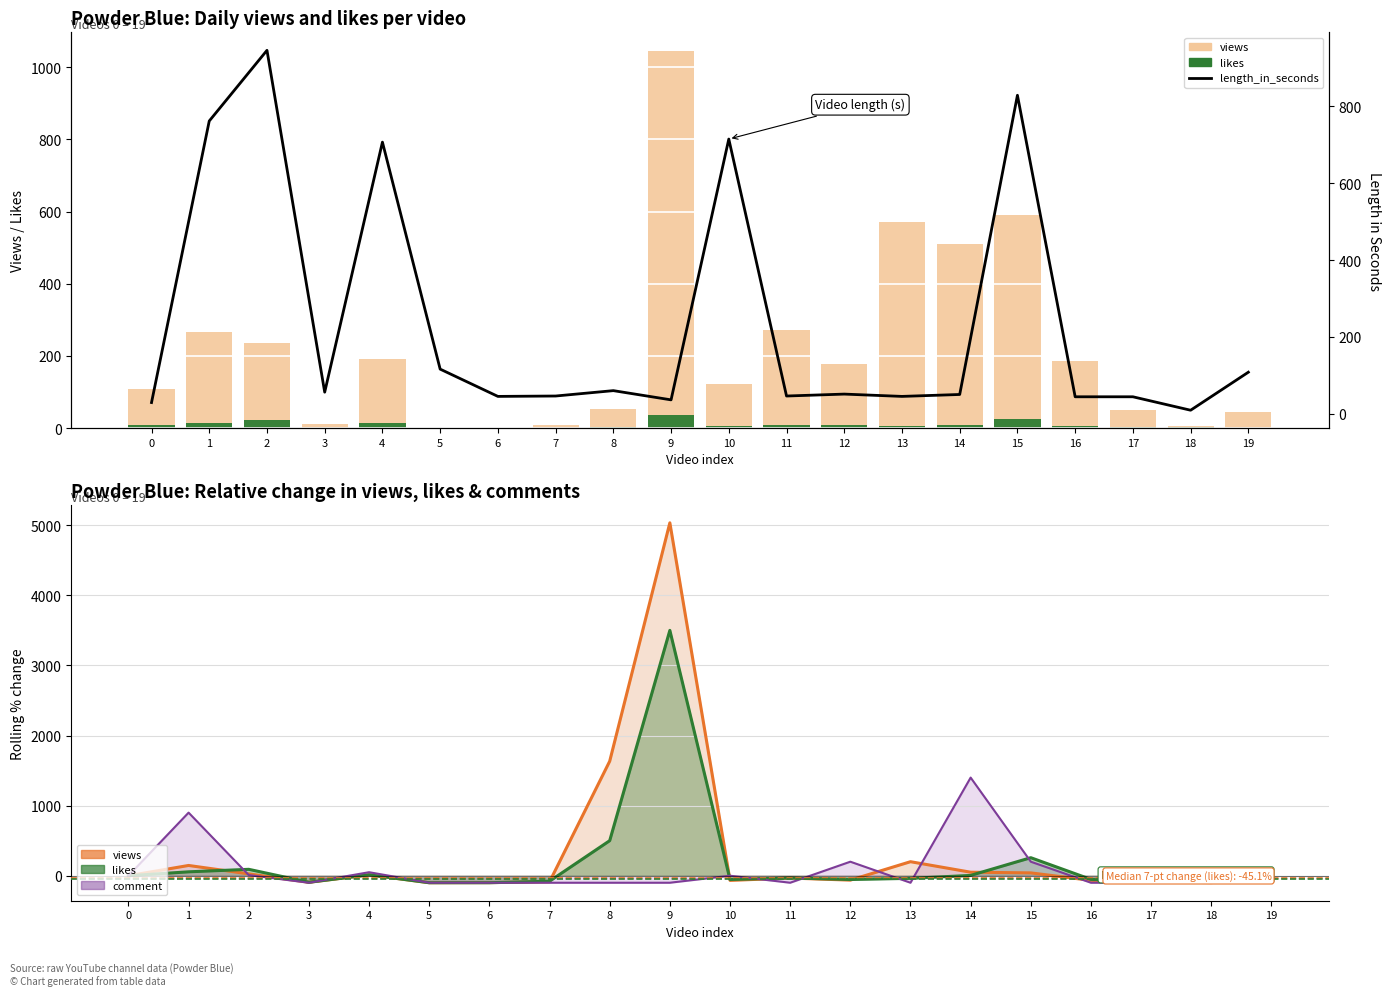

List the series in order of their peak value, highest first.

views, length_in_seconds, likes